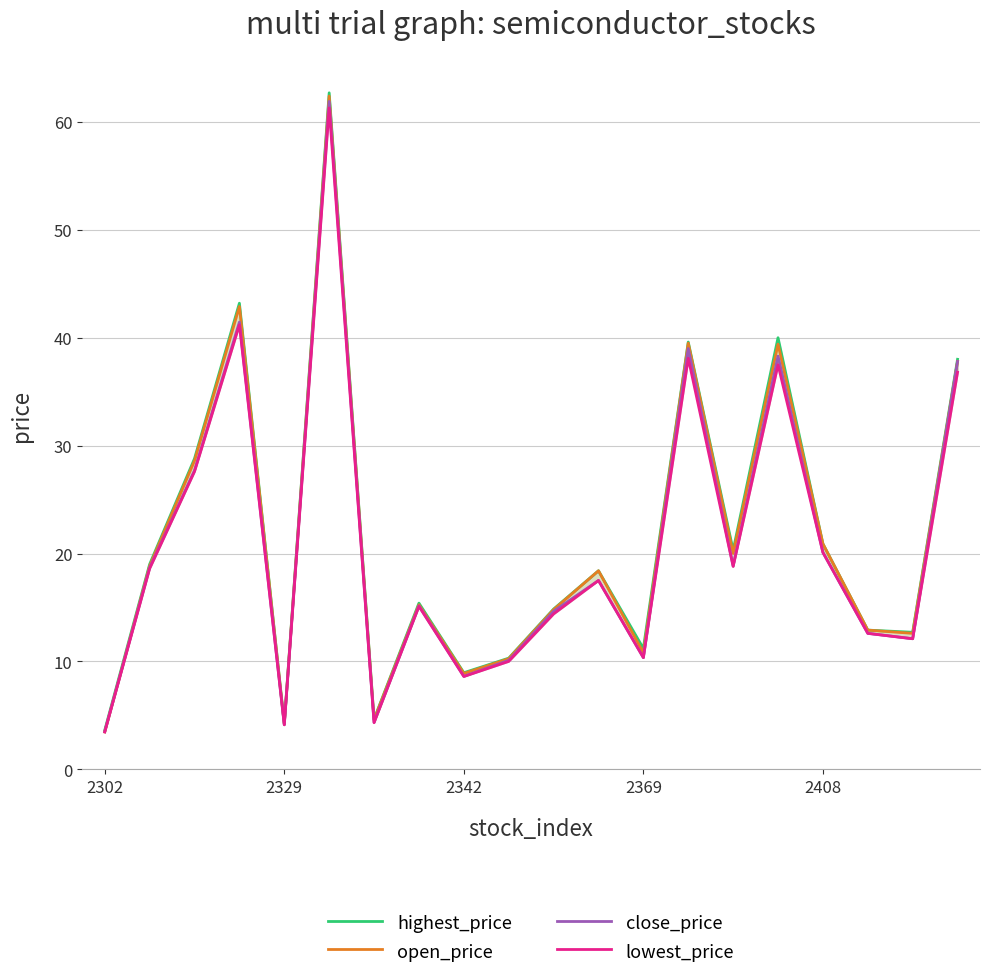

Is the value of open_price at 18 greater than the value of close_price at 5?

No